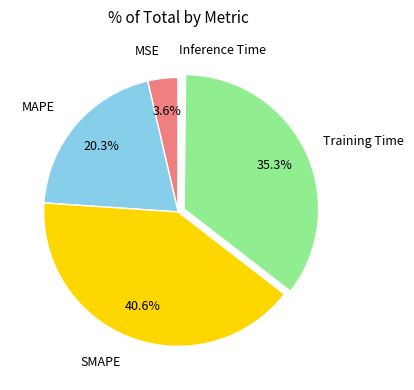

Does any single category account for the majority?

No